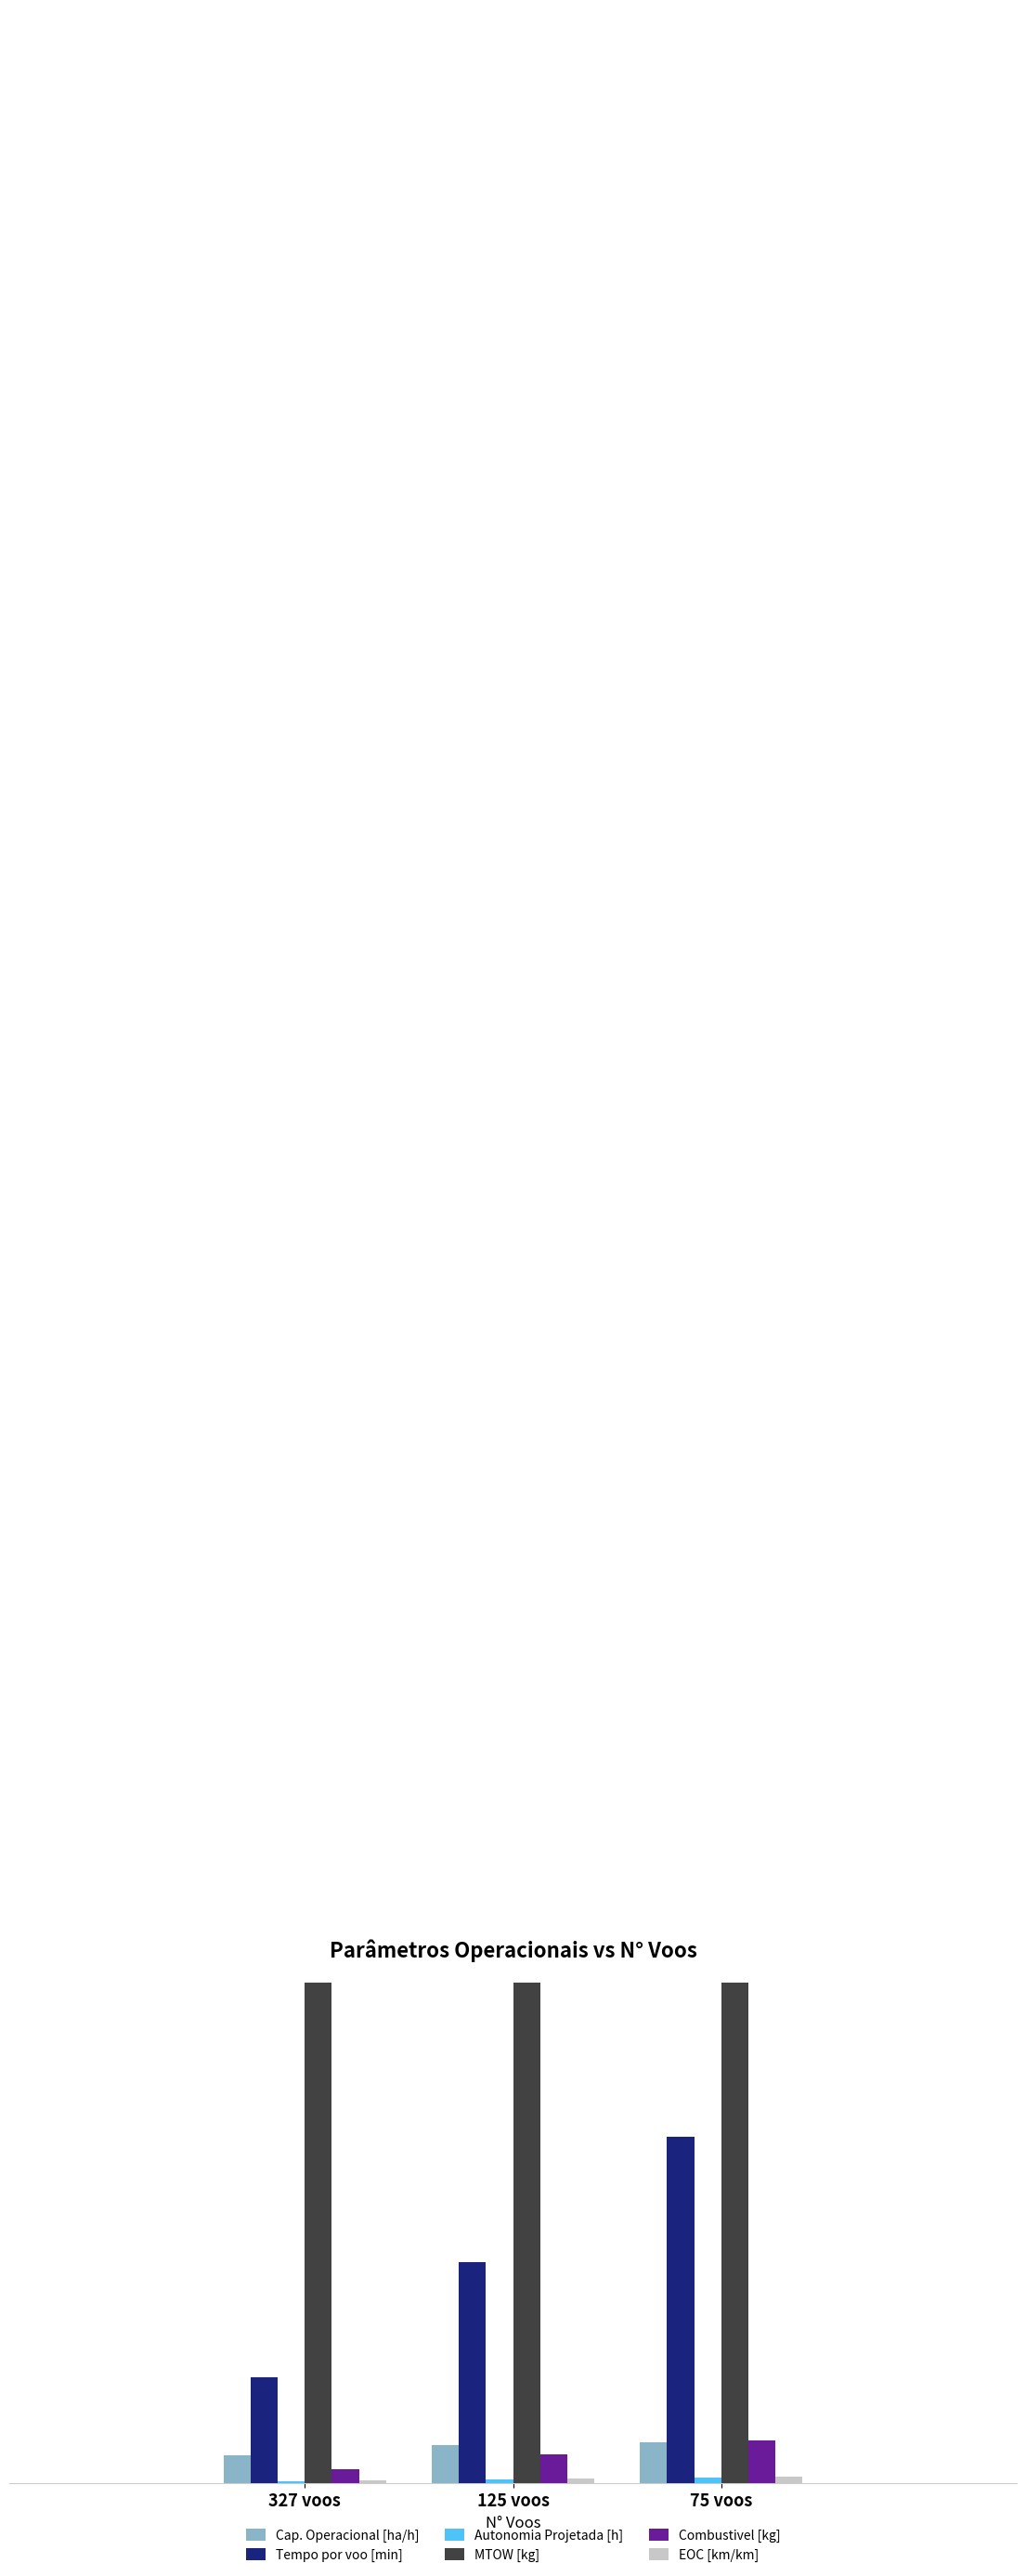

What is the average value of the Cap. Operacional [ha/h] series?

2.5